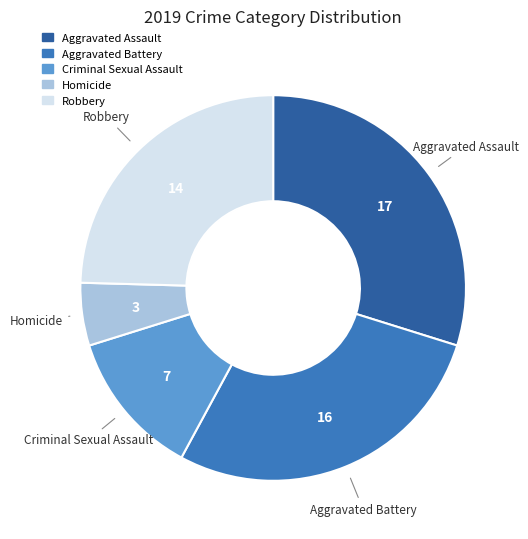

Between Criminal Sexual Assault and Robbery, which is larger?

Robbery